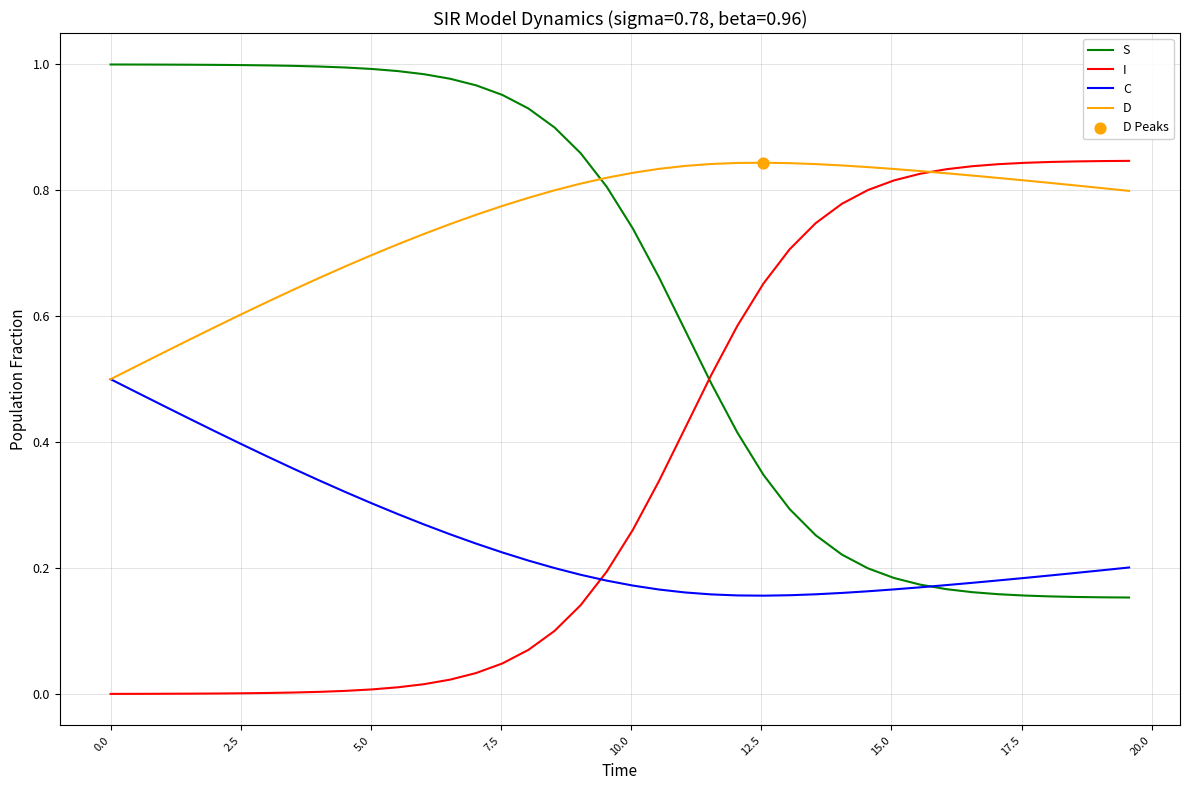

Which series has the largest total across all categories?

D